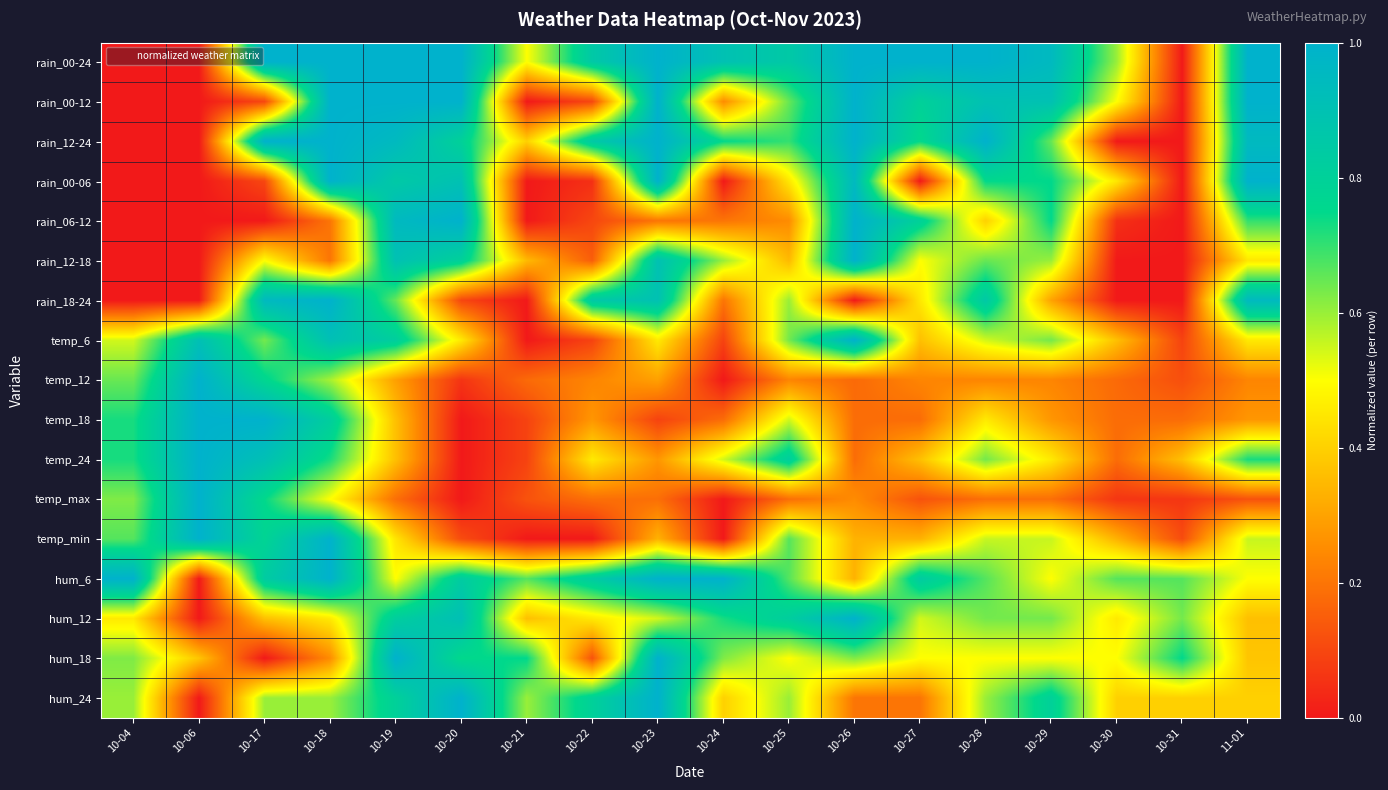

Rank the series at 11-01 from highest to lowest value.

rain_00-24, rain_00-12, rain_00-06, rain_12-24, rain_18-24, temp_24, rain_06-12, temp_min, hum_6, temp_6, rain_12-18, hum_24, hum_18, hum_12, temp_18, temp_12, temp_max